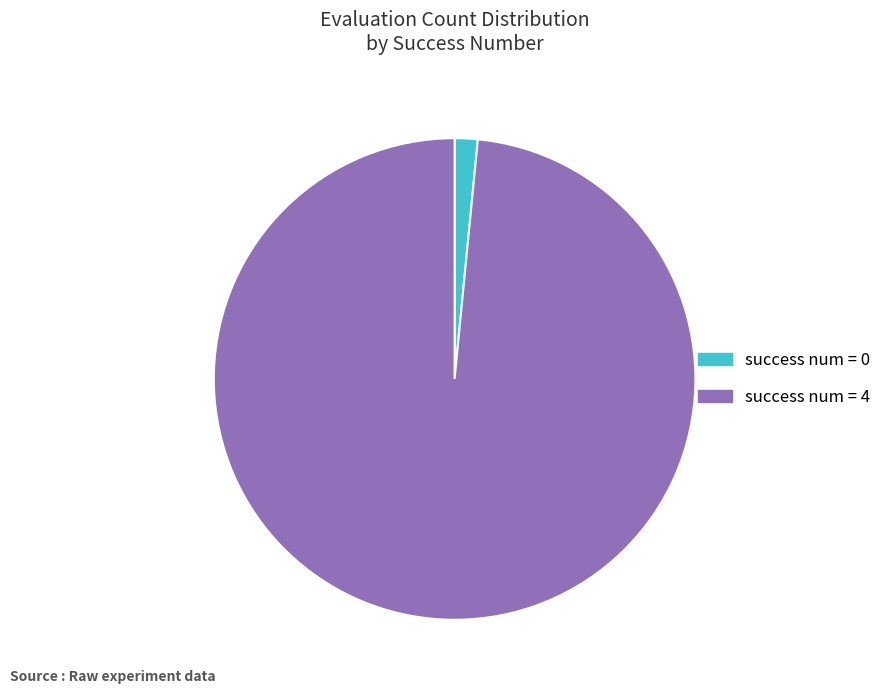

The success num = 4 slice represents 89% of the pie. True or false?

False